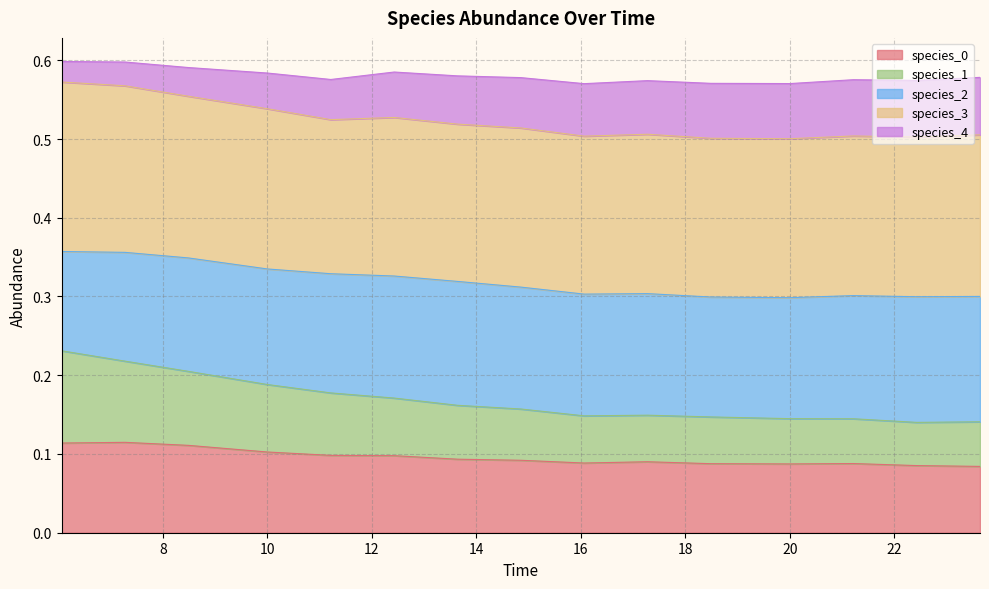

What is the total value across all series at 12.424242424242424?

0.6